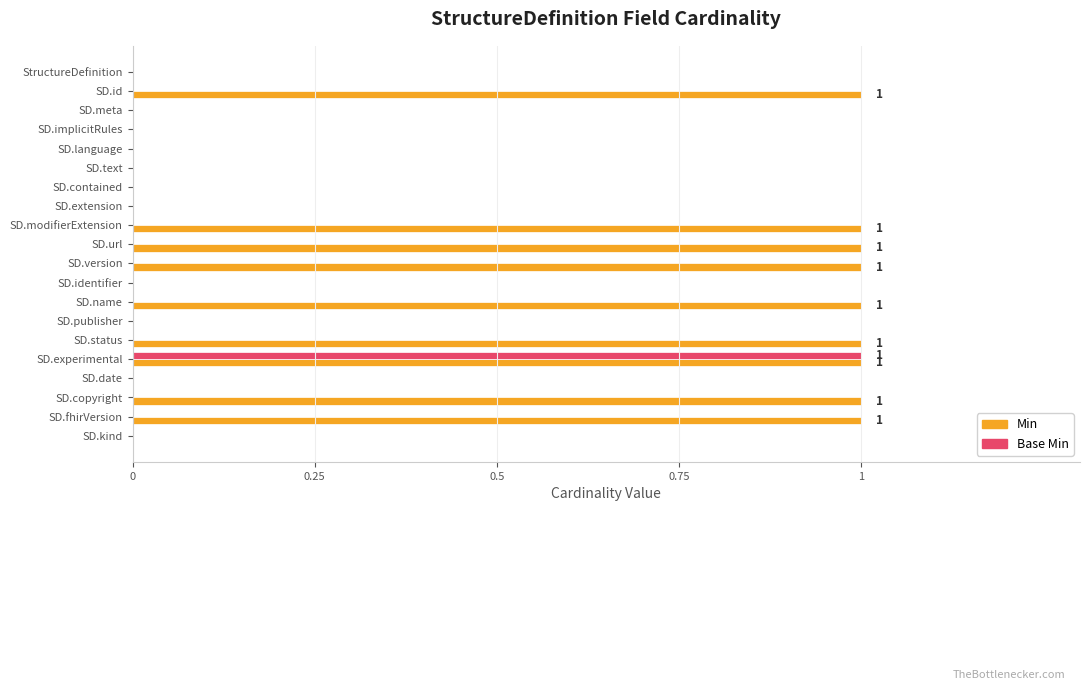

The Min series shows 1 at SD.copyright. True or false?

True